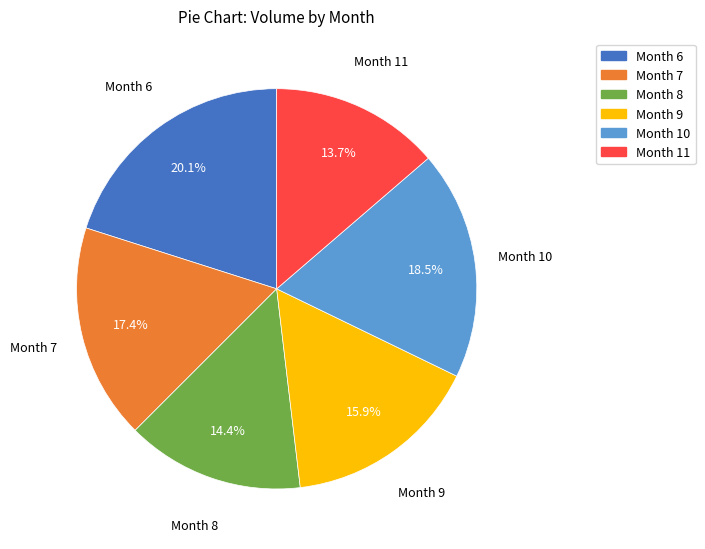

Which has a higher value, Month 6 or Month 11?

Month 6